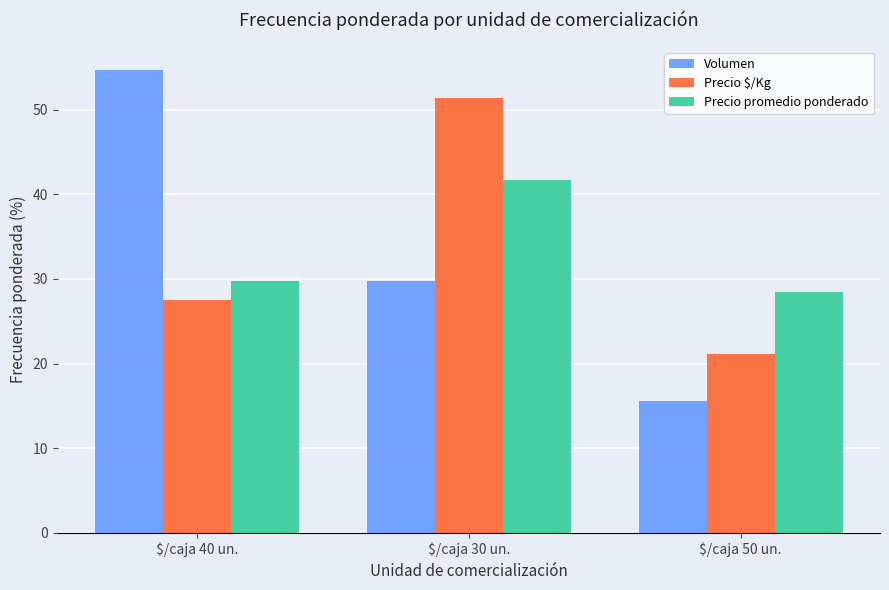

The Precio $/Kg series shows 89.0 at $/caja 30 un.. True or false?

False